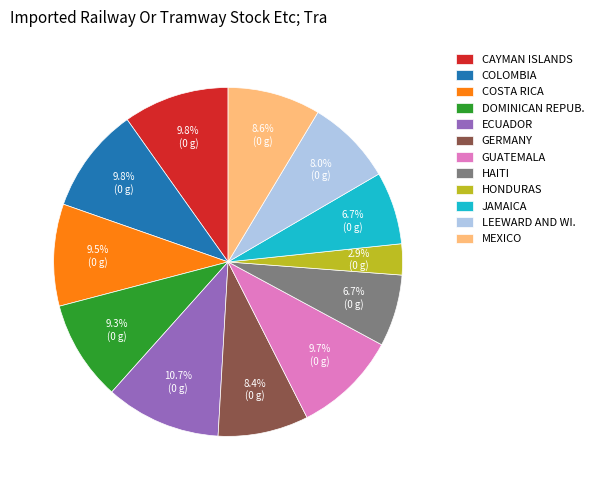

What is the smallest slice in the pie chart?

HONDURAS